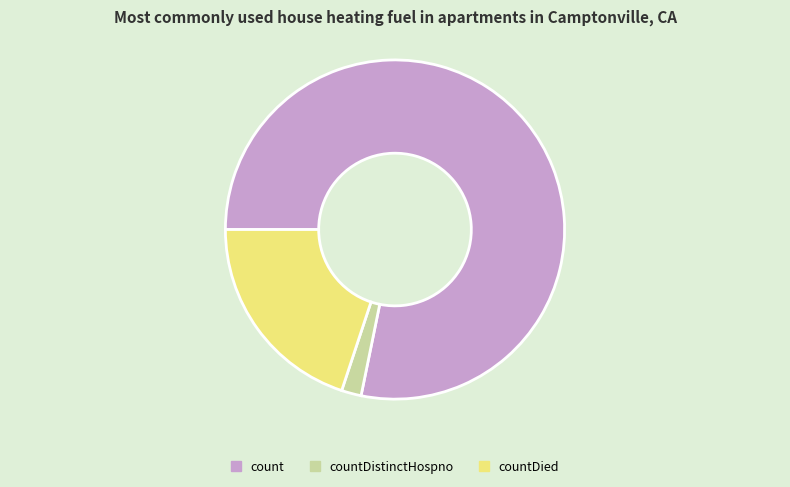

Which has a higher value, countDied or count?

count